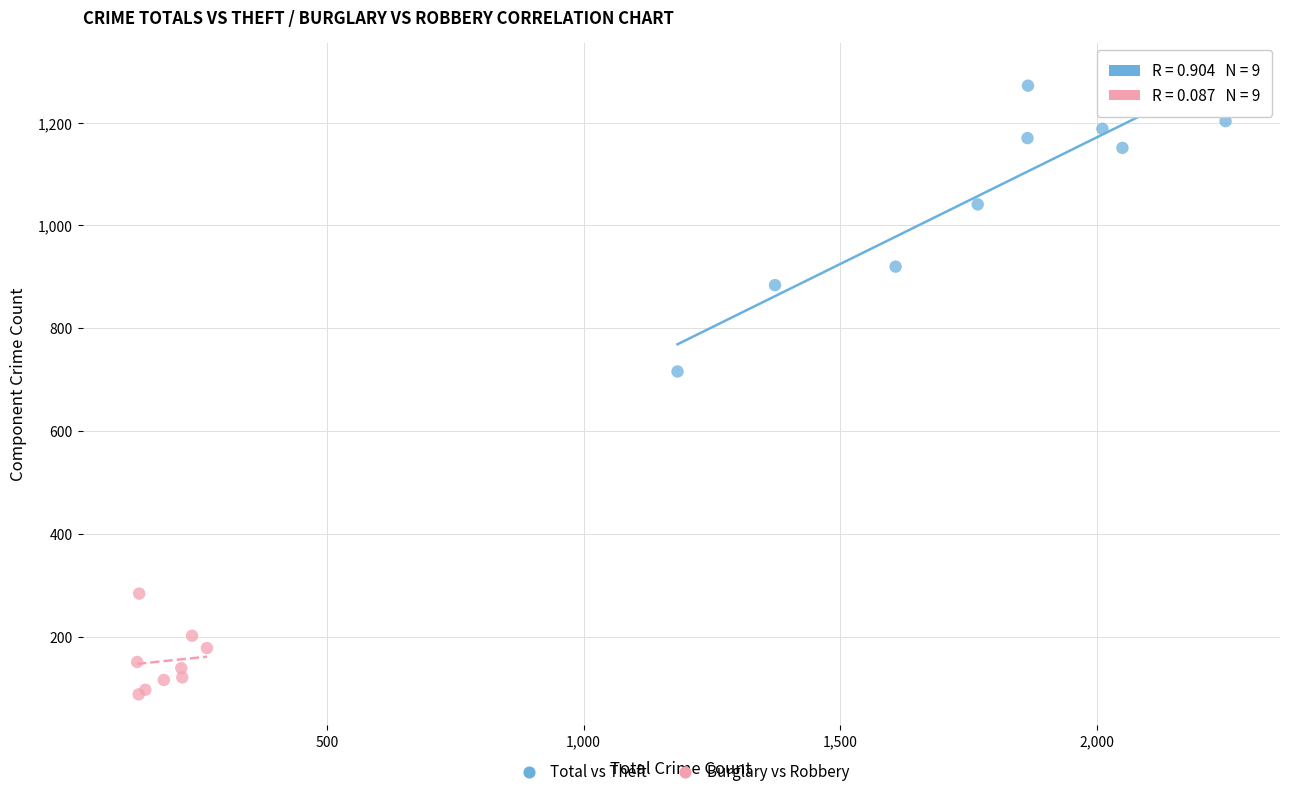

What are all the series names shown in the legend?

Total vs Theft, Burglary vs Robbery